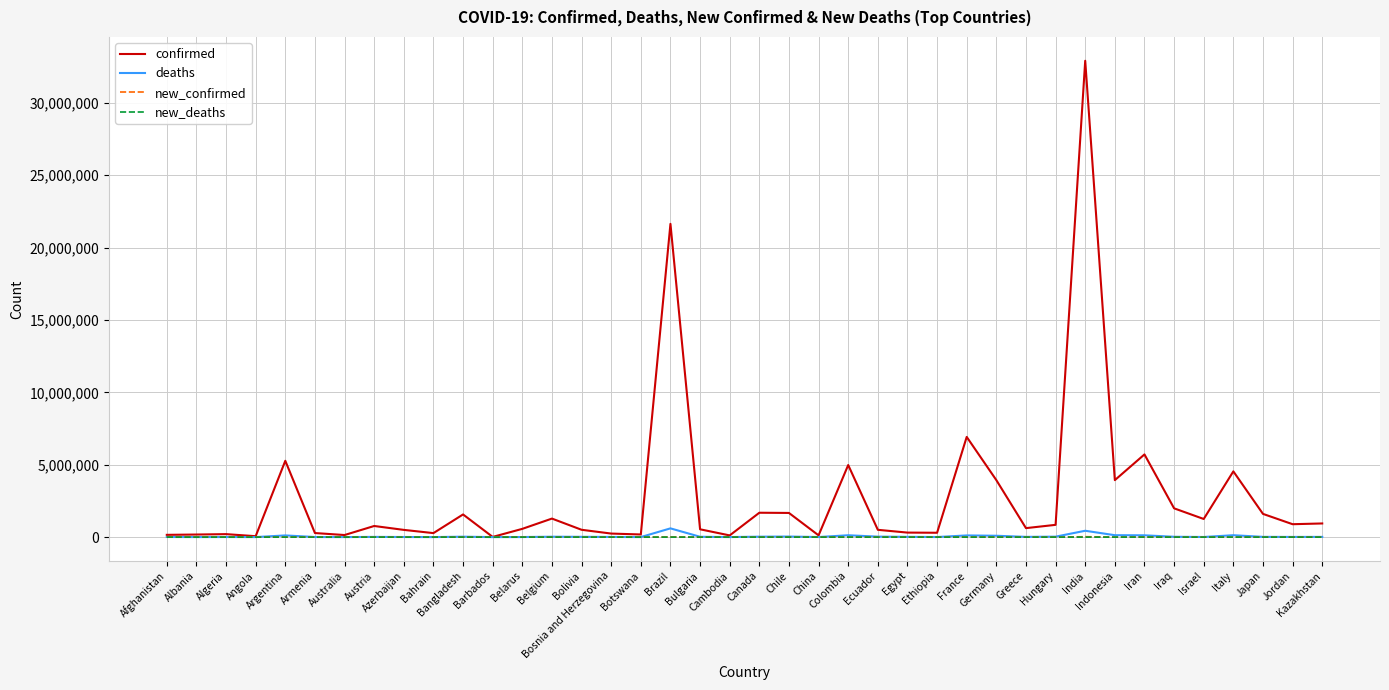

What is the greatest value displayed?

32910526